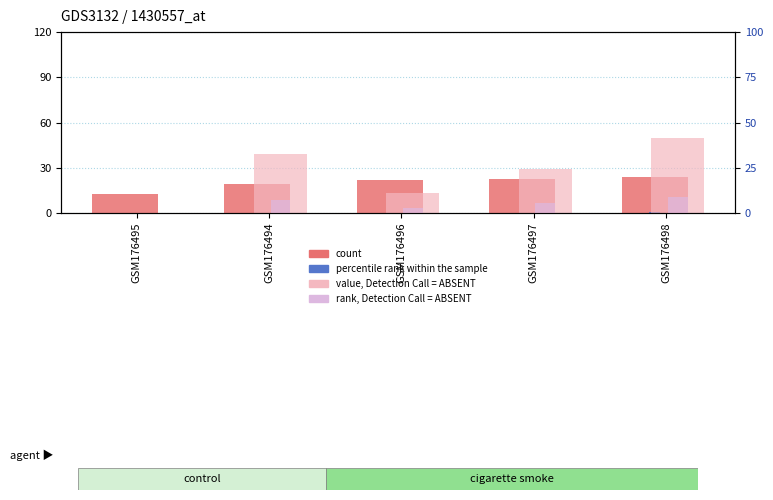

At which label does value, Detection Call = ABSENT first exceed 29?

GSM176494